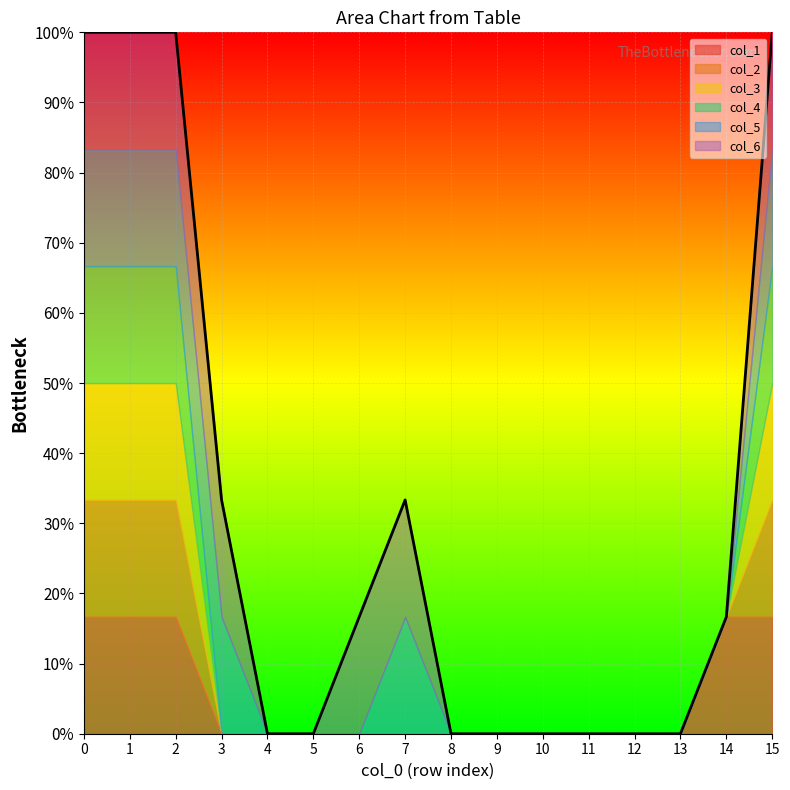

True or false: col_4 and col_3 intersect in this chart.

False